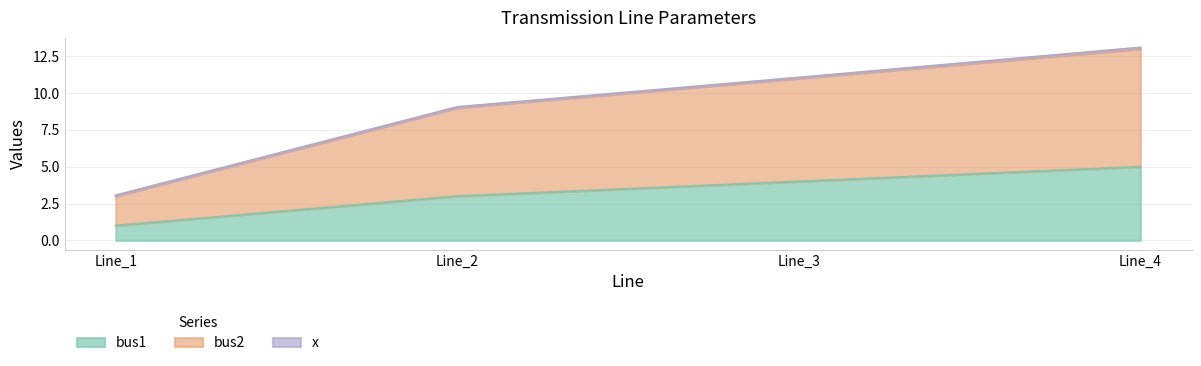

The value of bus2 at Line_1 is 3. True or false?

True